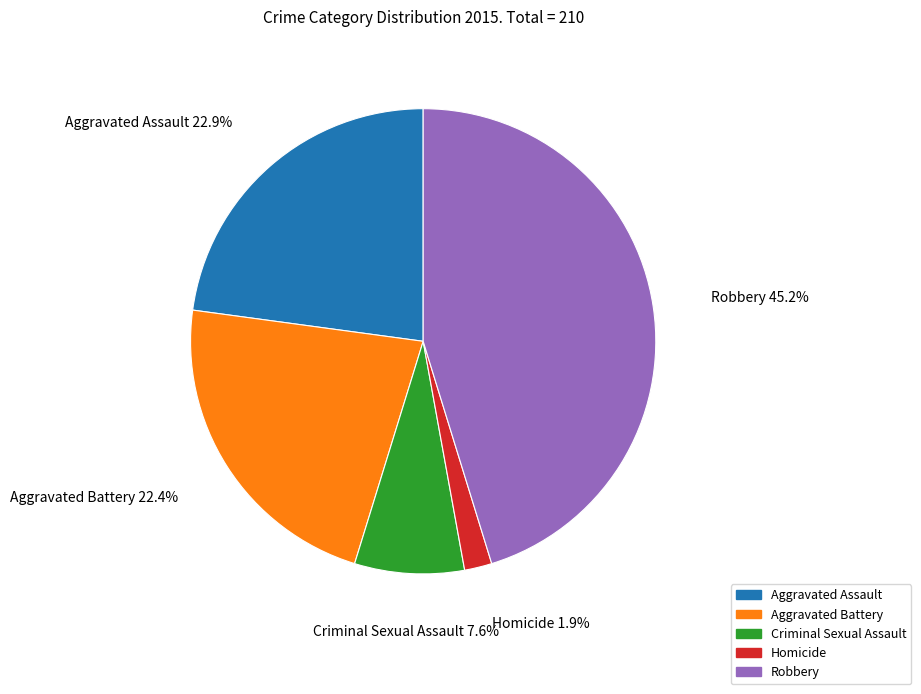

To the nearest percent, what is the difference between the Homicide and Aggravated Assault slice percentages?

21%